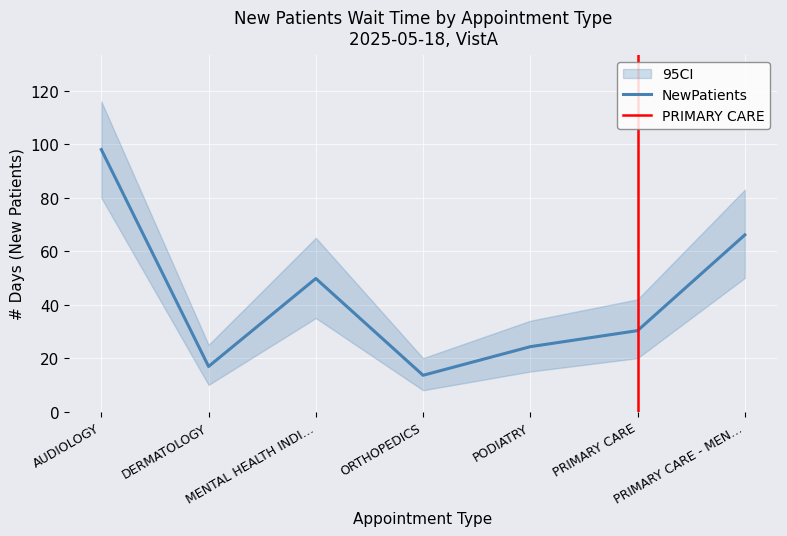

What is the value of the 7th point from the left?

66.1